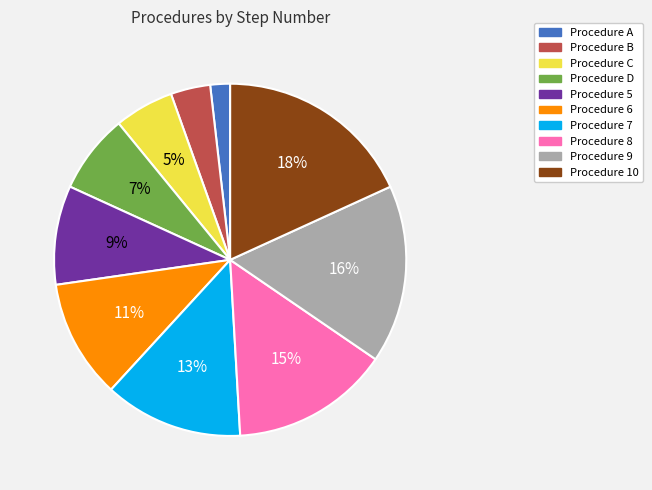

Do Procedure 10 and Procedure 5 together represent more than half of the pie?

No